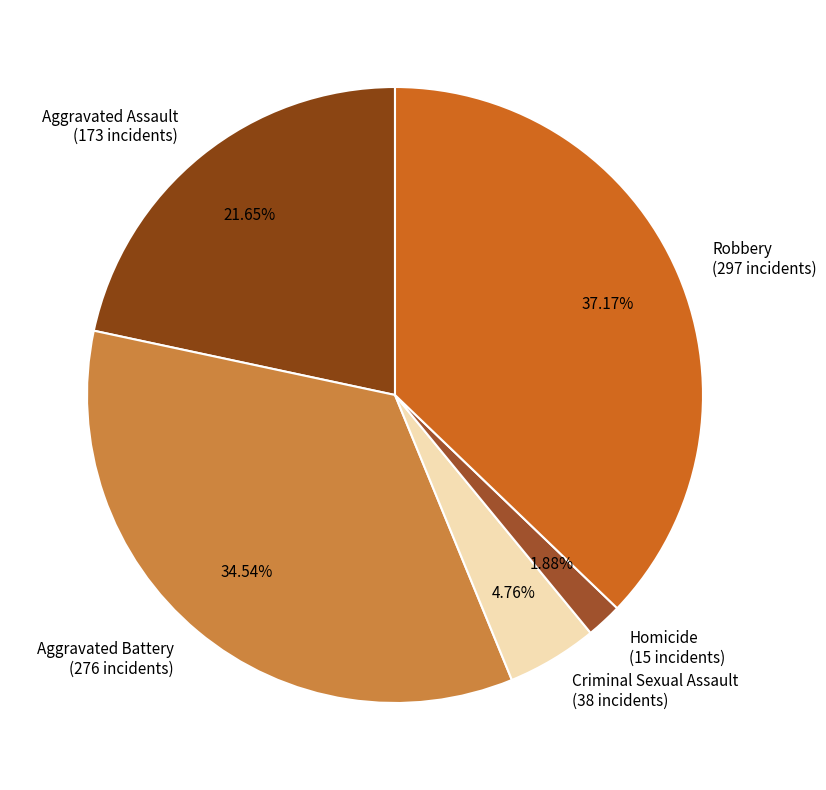

Count the number of slices in the pie.

5